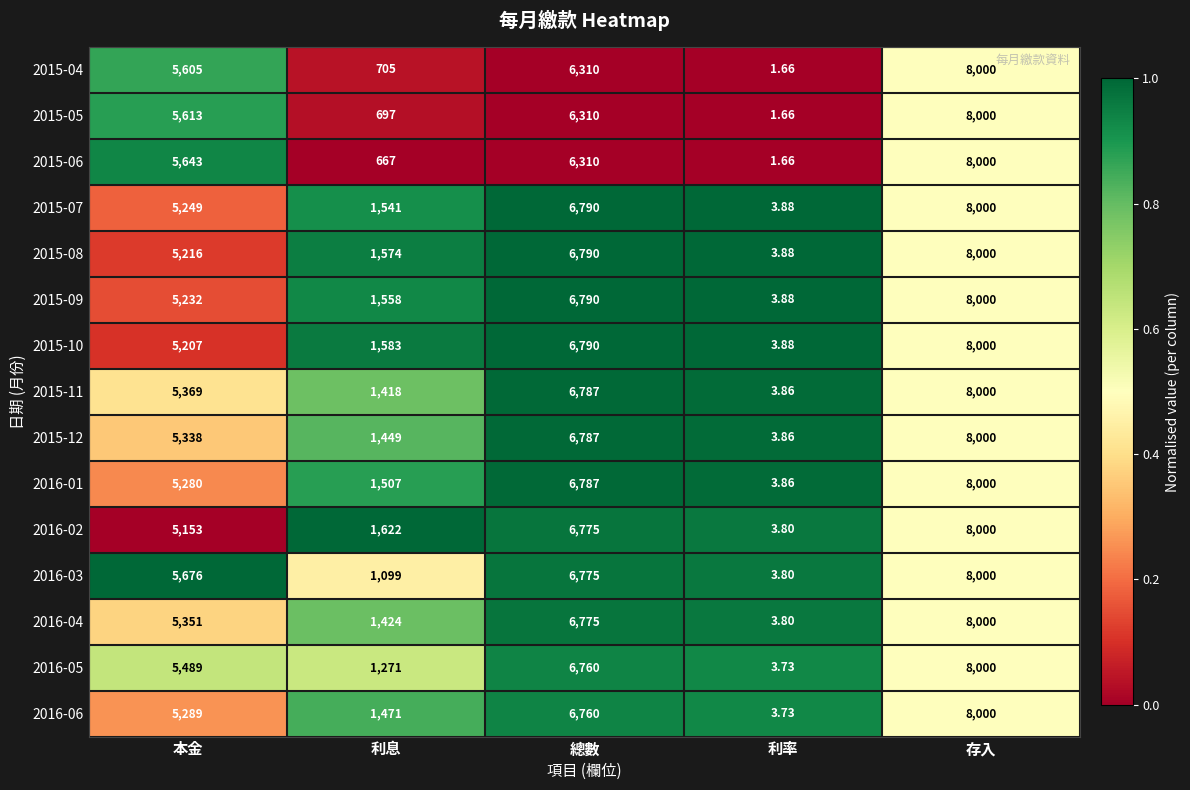

How many series are shown in this chart?

15